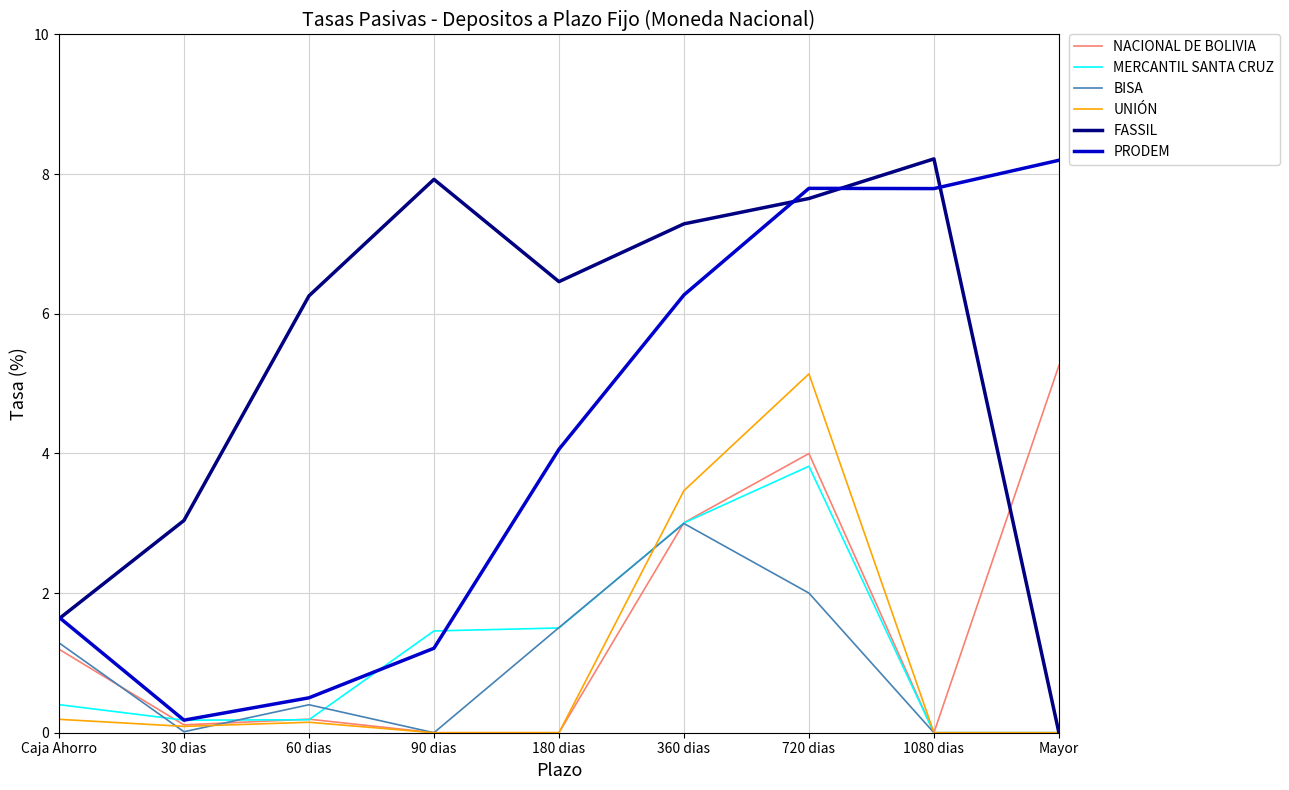

What is the greatest value displayed?

8.2